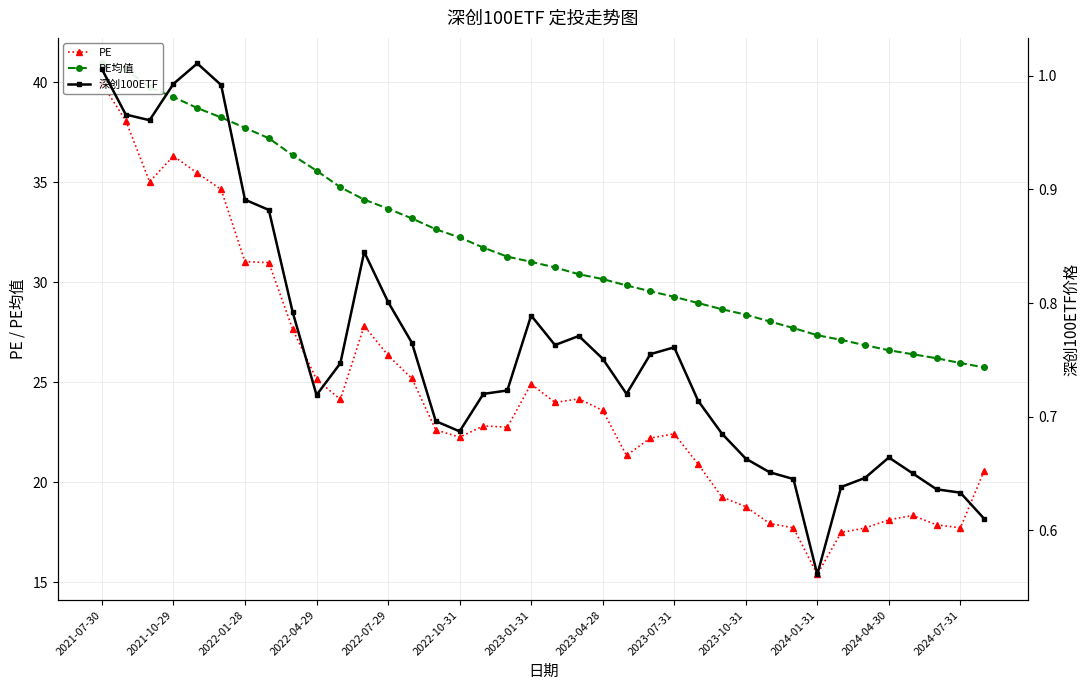

What is the minimum value shown in the chart?

0.6